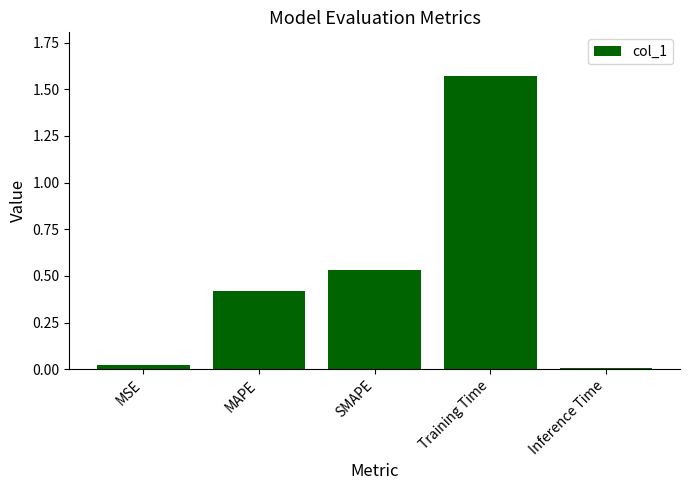

What position from the left is Training Time?

4